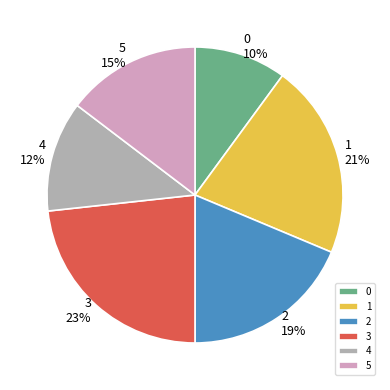

To the nearest percent, what is the difference between the 5 and 0 slice percentages?

5%